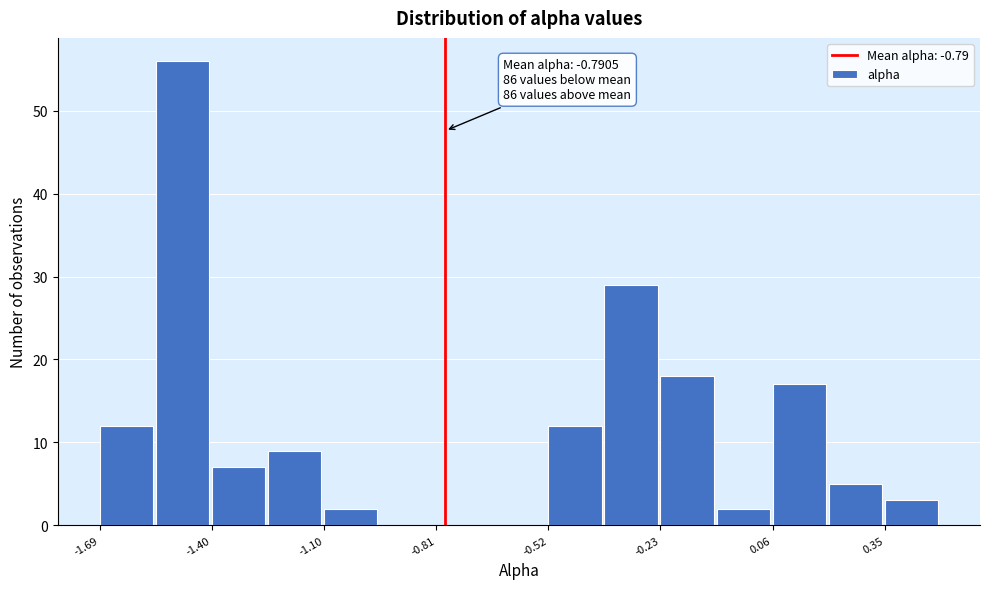

Around what value on the x-axis is the tallest bar? Give the approximate position of its centre, as read against the axis.

-1.45